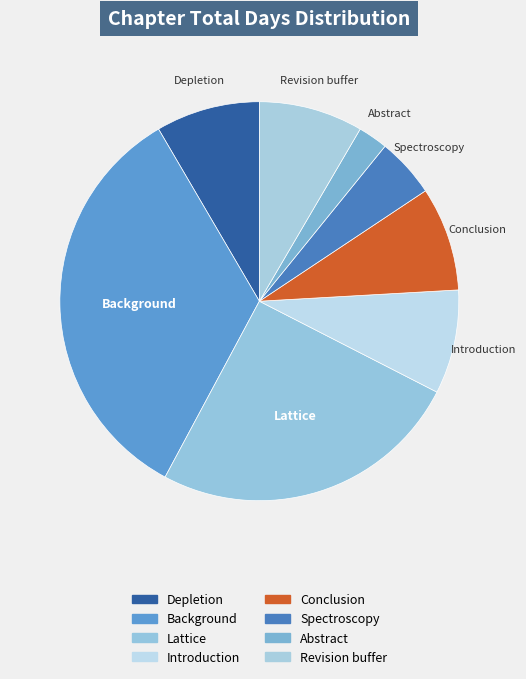

Count the number of slices in the pie.

8